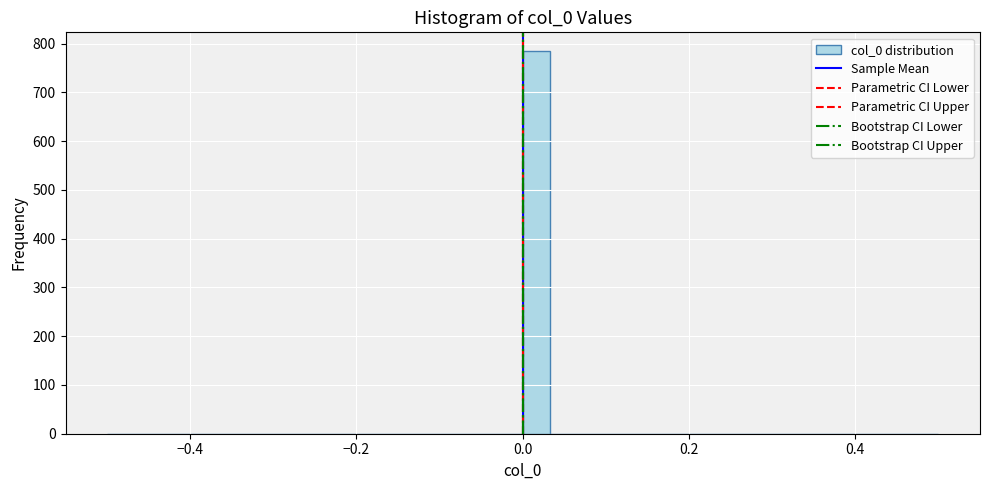

Read against the x-axis, roughly where is the centre of the tallest bar?

0.02